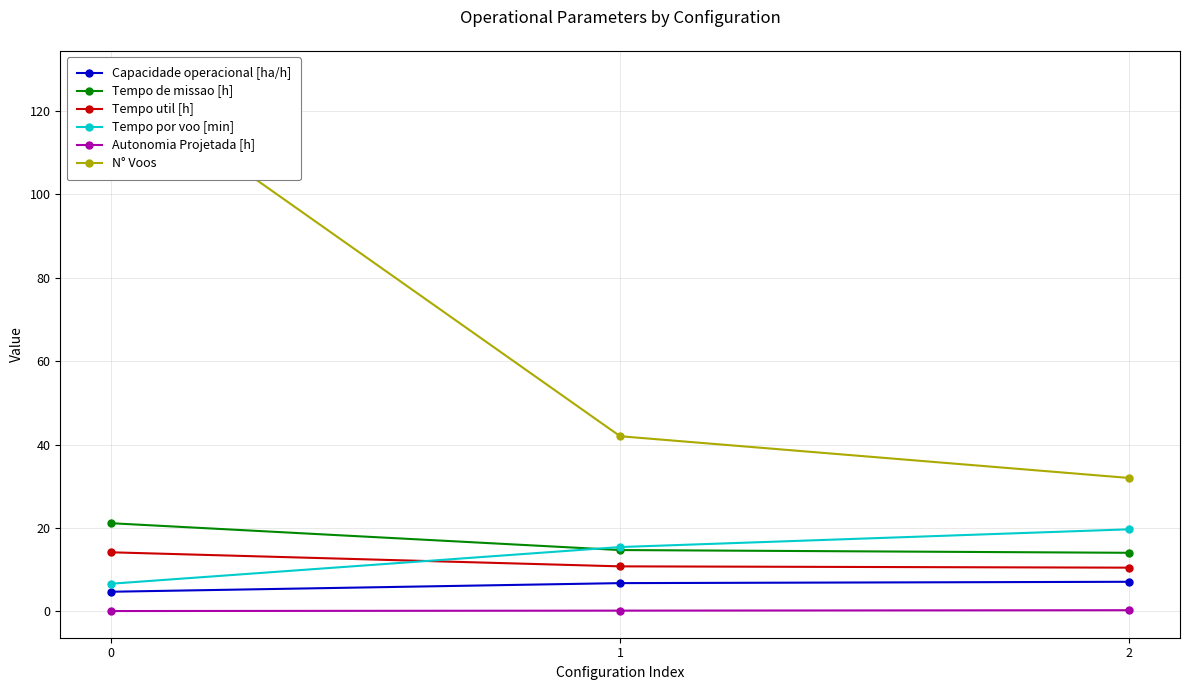

What is the value of the Tempo de missao [h] point at the 3rd from the left?

14.1